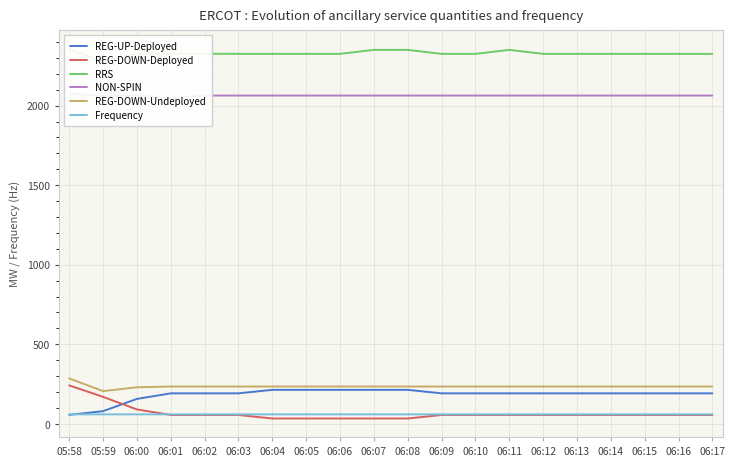

At 06:06, list the series in order from smallest to largest.

REG-DOWN-Deployed, Frequency, REG-UP-Deployed, REG-DOWN-Undeployed, NON-SPIN, RRS